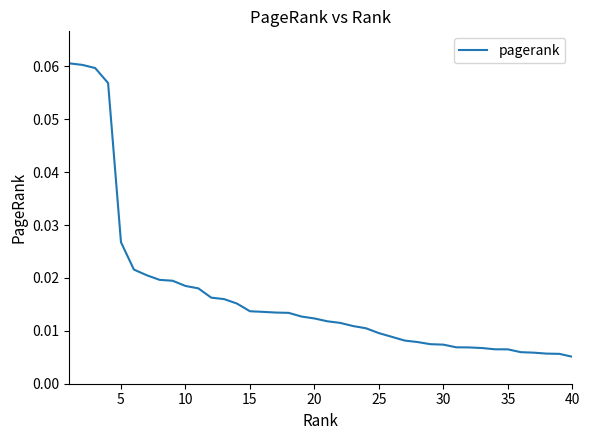

What is the difference between the maximum and minimum values?

0.1